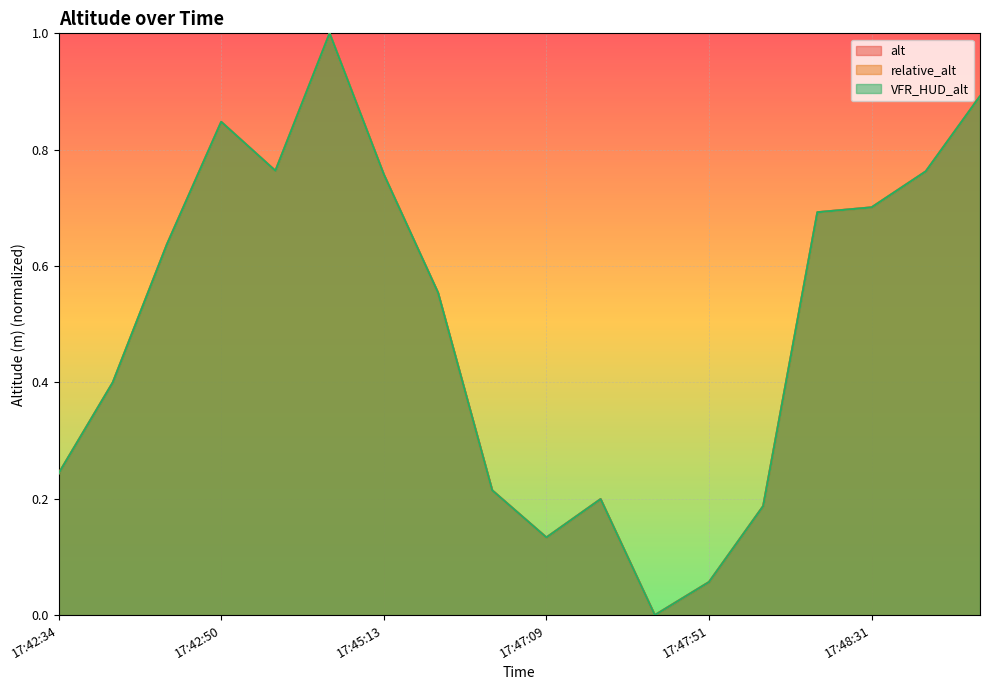

Between 17:42:34 and 17:42:50, which is larger?

17:42:50